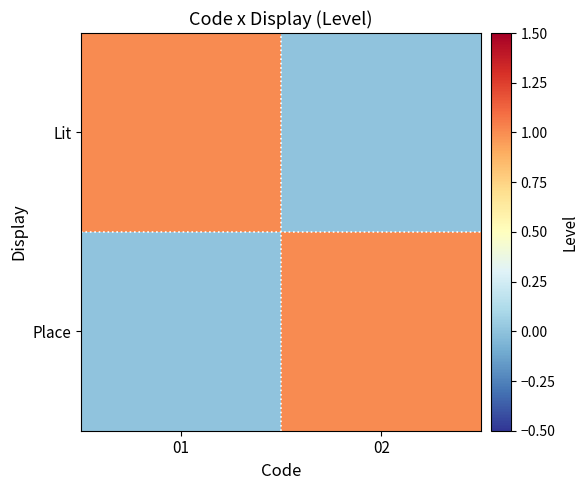

What is the difference between the highest and lowest values at 02?

1